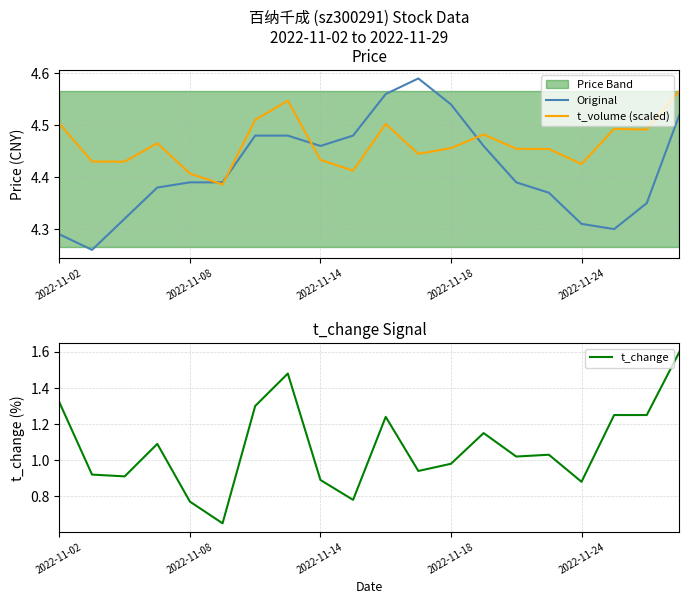

After their last crossing, which series has the higher values: Original or t_volume (scaled)?

t_volume (scaled)